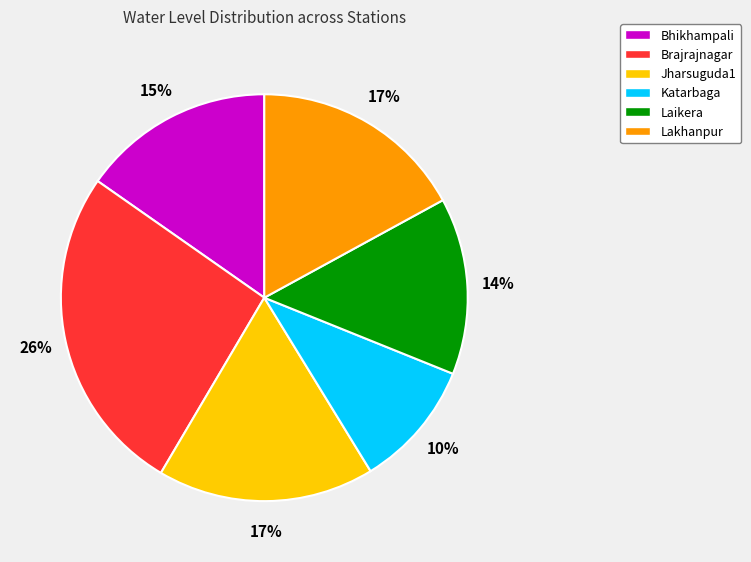

How many slices are in this pie chart?

6